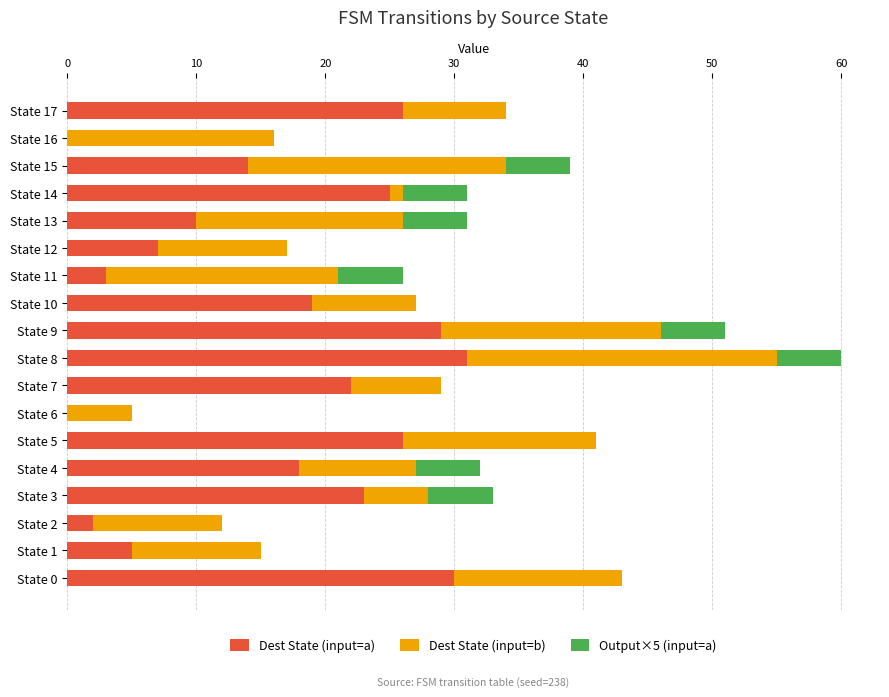

What are all the series names shown in the legend?

Dest State (input=a), Dest State (input=b), Output×5 (input=a)